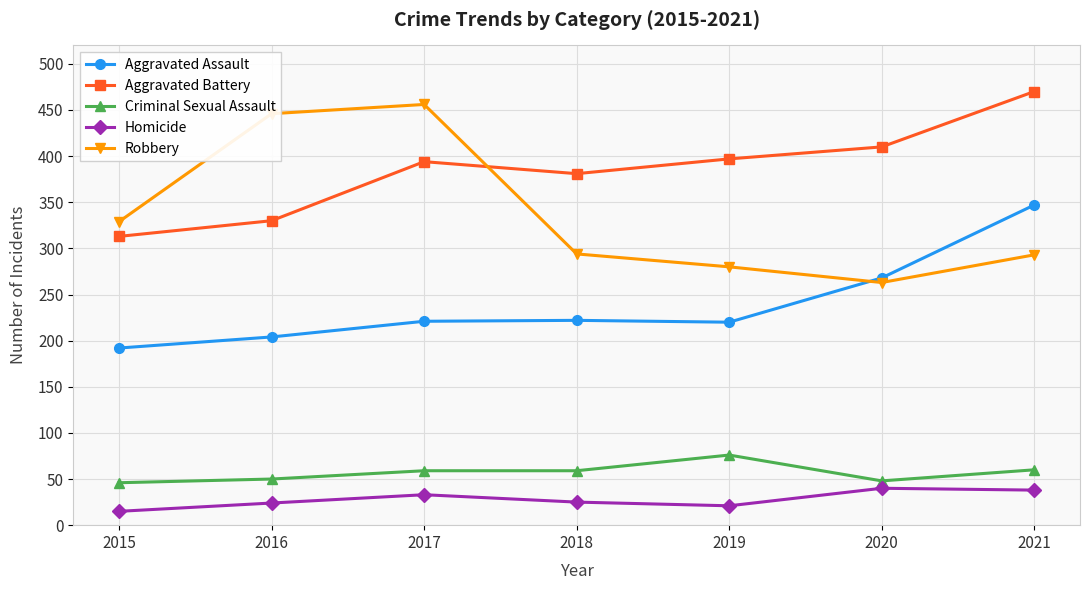

At how many categories does at least one series exceed 361?

6